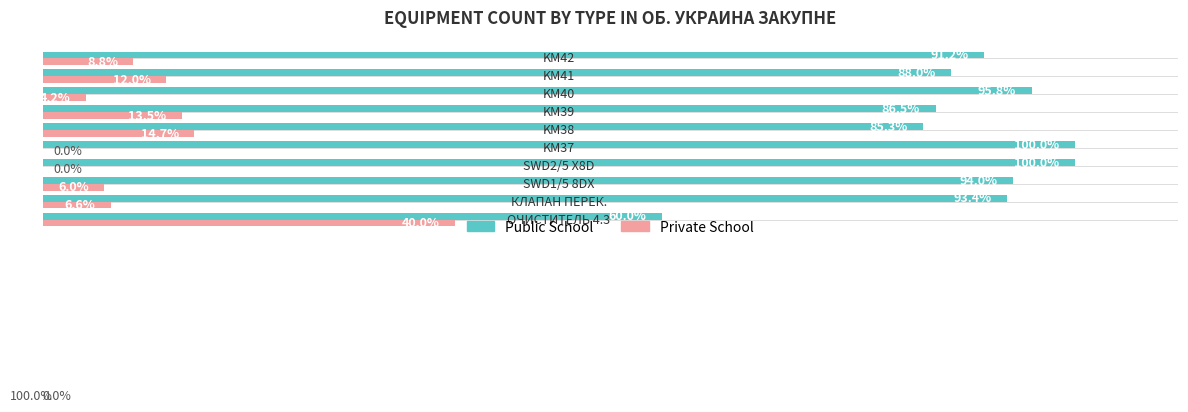

Which series has the largest total across all categories?

Public School